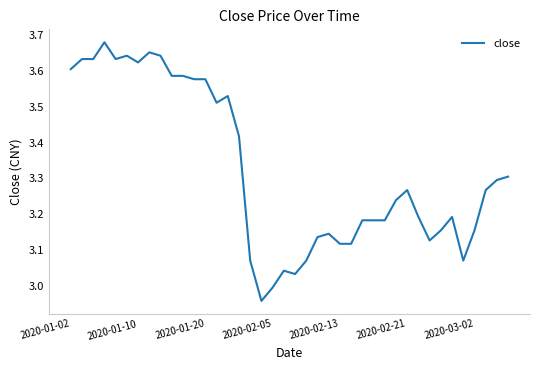

What is the difference between the maximum and minimum values?

0.7